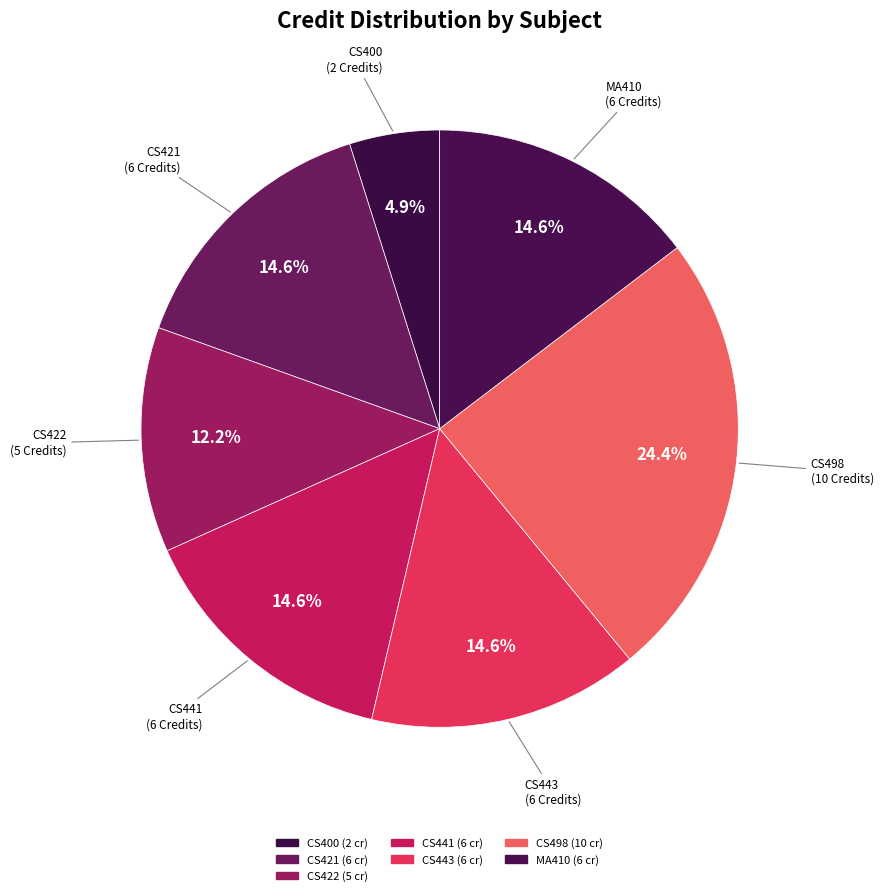

Count the number of slices in the pie.

7